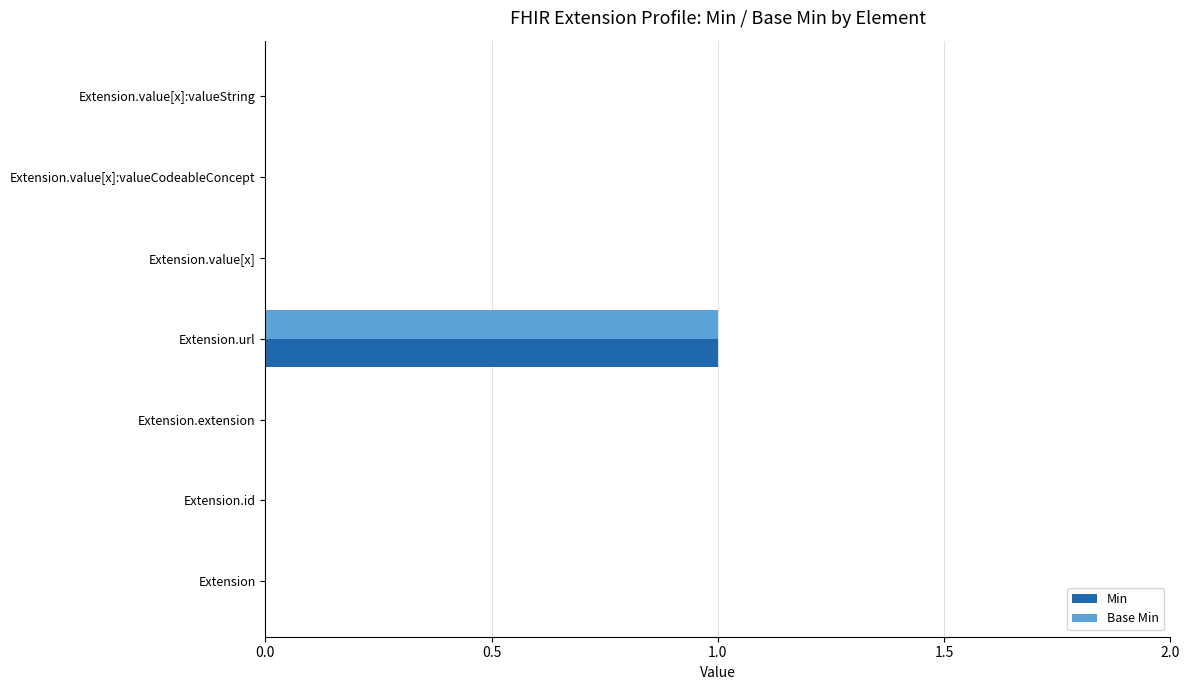

At which category is the sum across all series the highest?

Extension.url